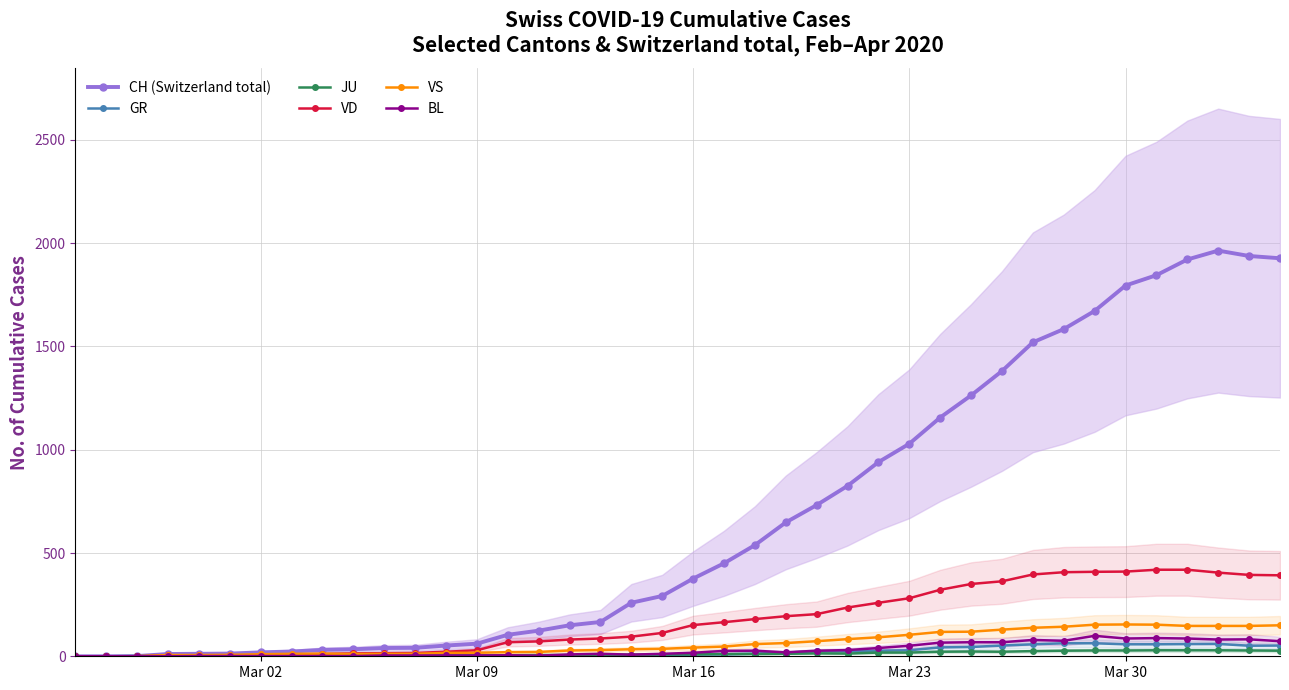

True or false: VS has more than 1 points higher than both neighbors.

True